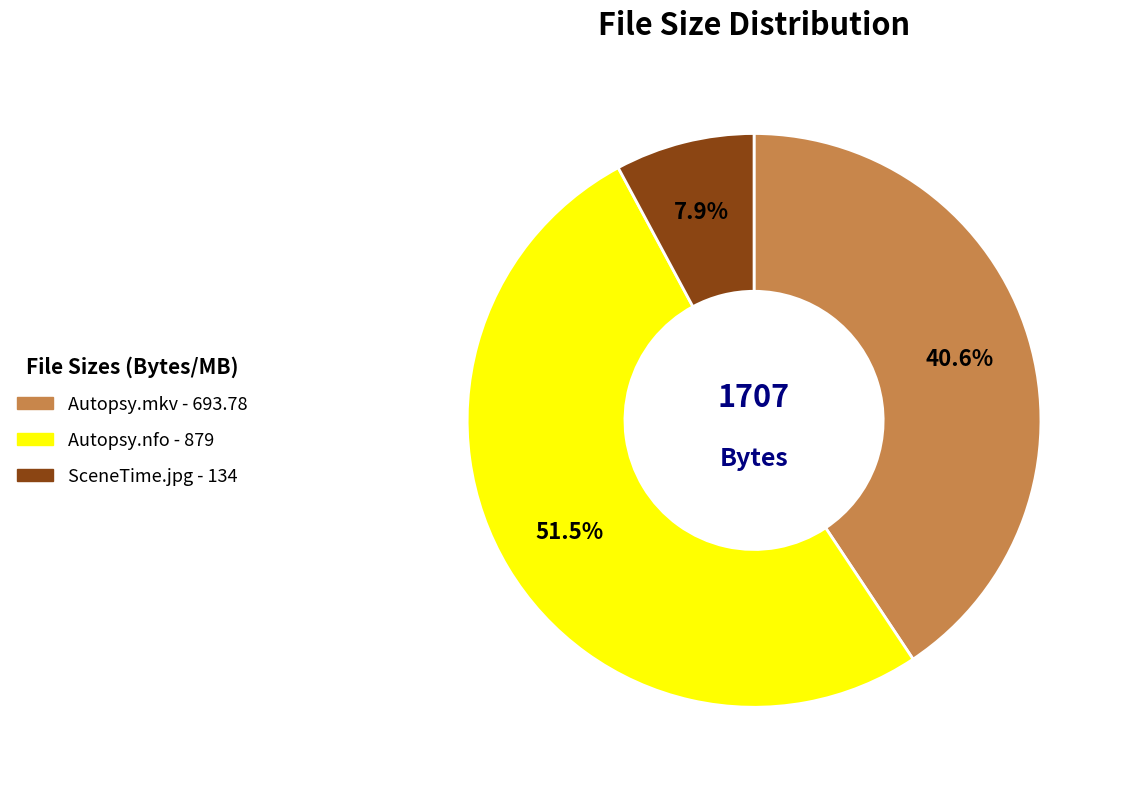

Is there any slice that represents more than half of the pie?

Yes